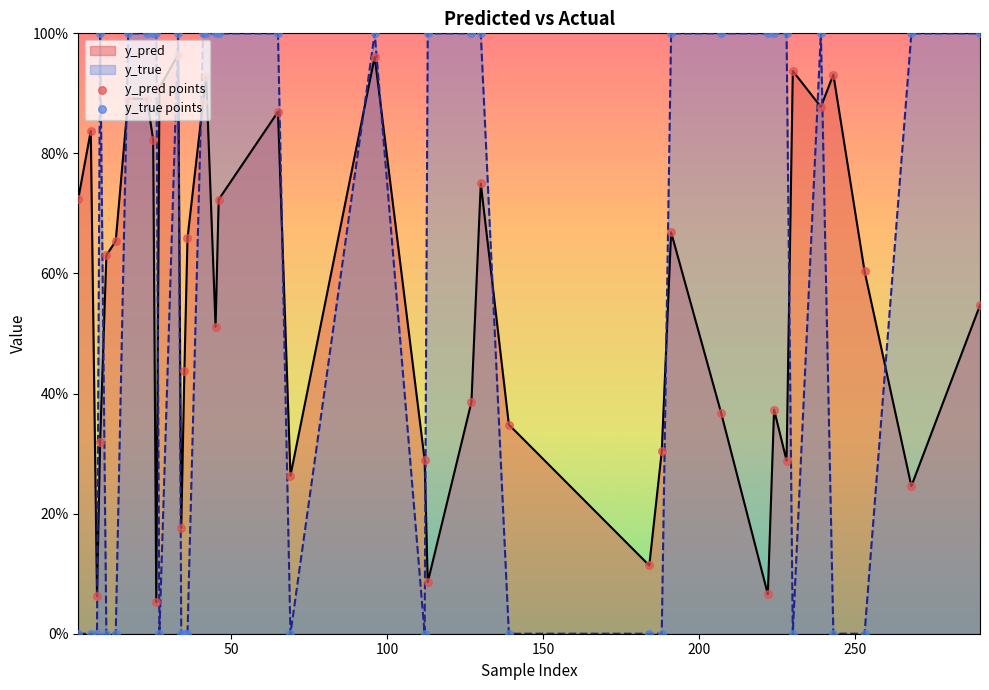

What are all the series names shown in the legend?

y_pred, y_true, y_pred points, y_true points